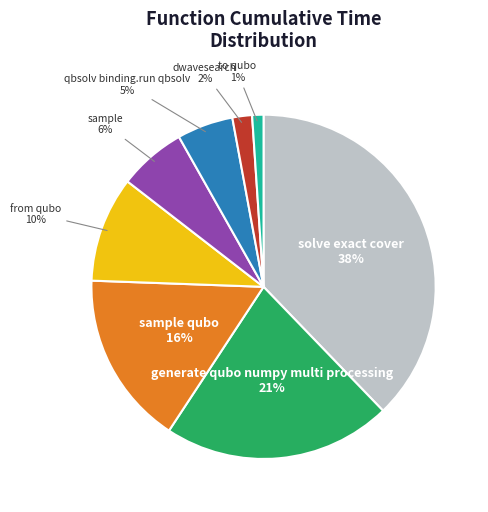

Does any single category account for the majority?

No